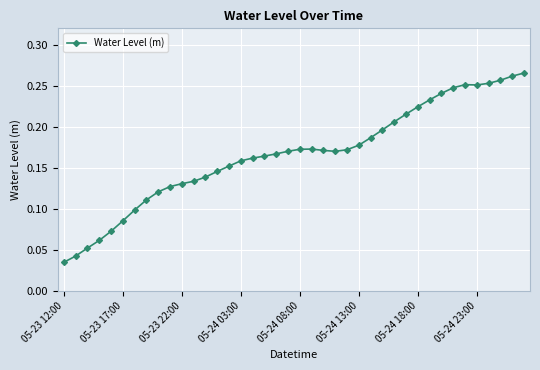

What is the sum of all values?

6.7